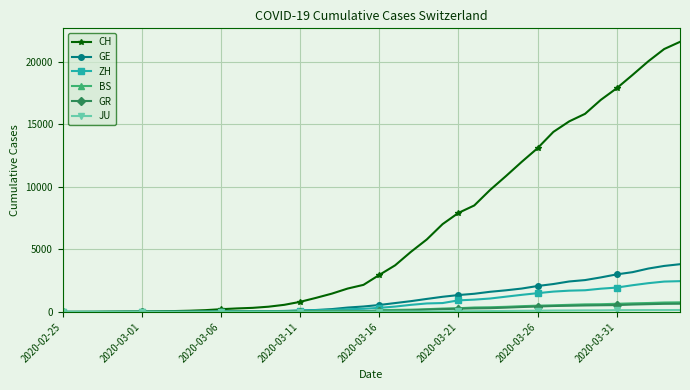

Which series has the widest spread of values?

CH